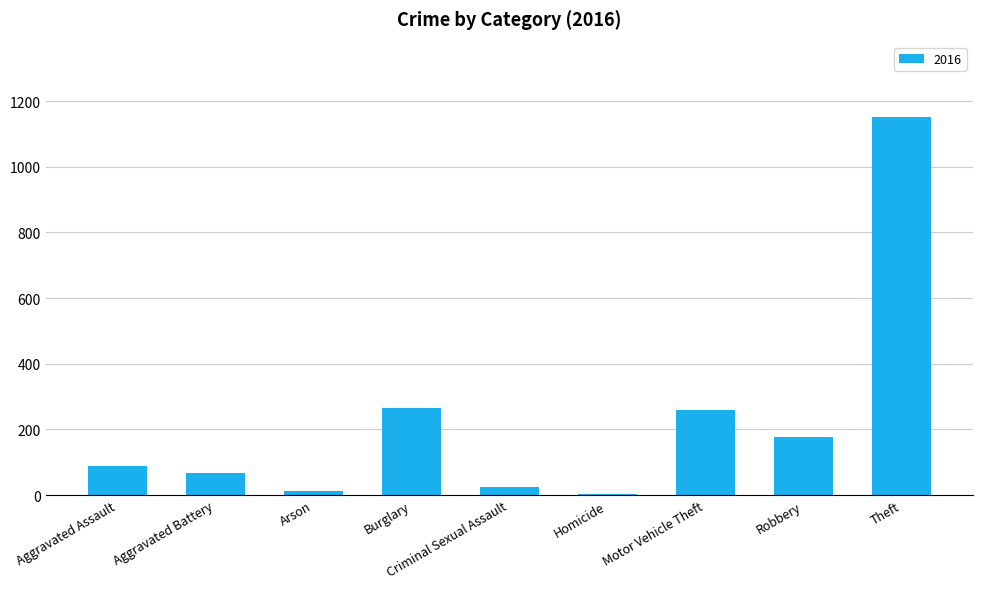

Read the value at Aggravated Assault.

88